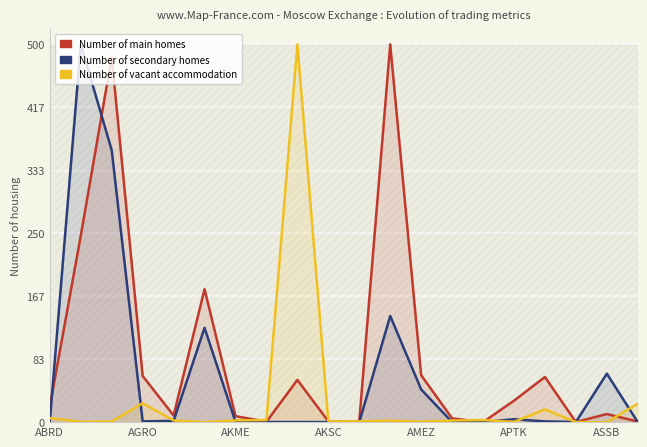

Rank the series by their average value, from lowest to highest.

Number of vacant accommodation, Number of secondary homes, Number of main homes